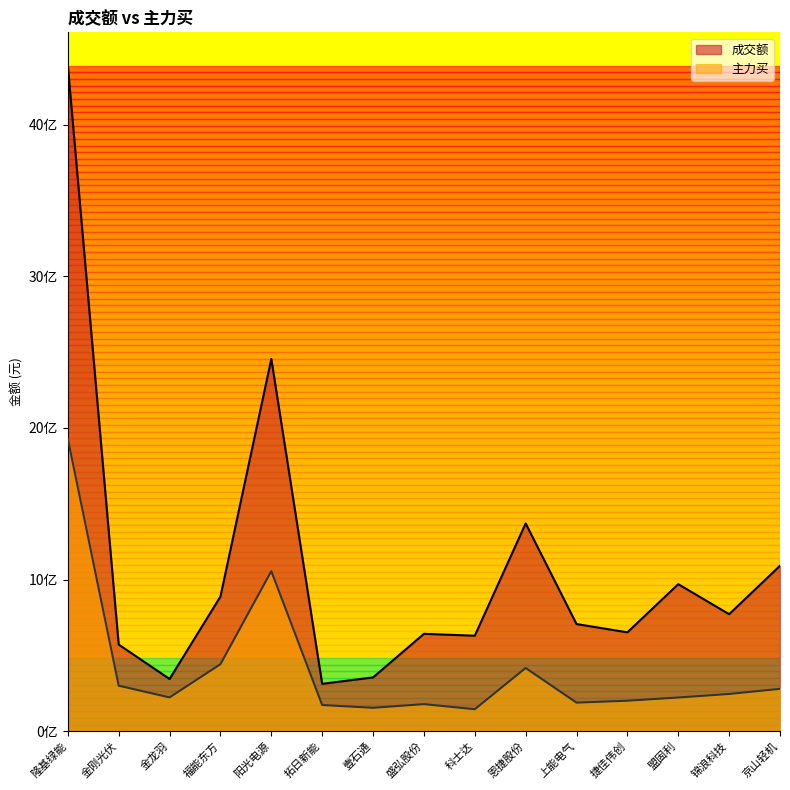

What is the highest value of the 主力买 series?

1928325331